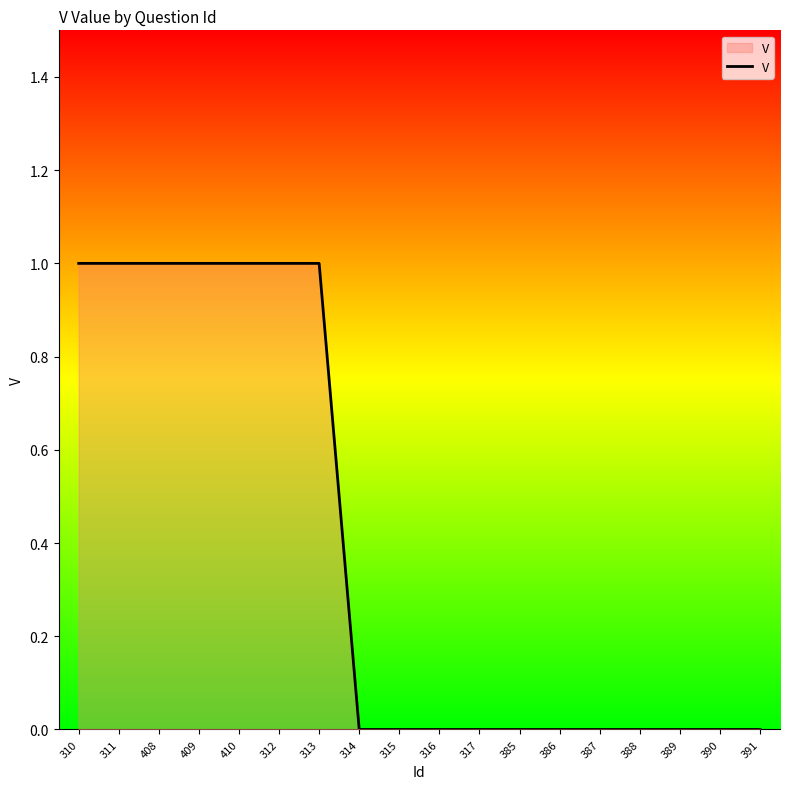

Reading left to right, extract all data points from this chart.

310=1	311=1	408=1	409=1	410=1	312=1	313=1	314=0	315=0	316=0	317=0	385=0	386=0	387=0	388=0	389=0	390=0	391=0